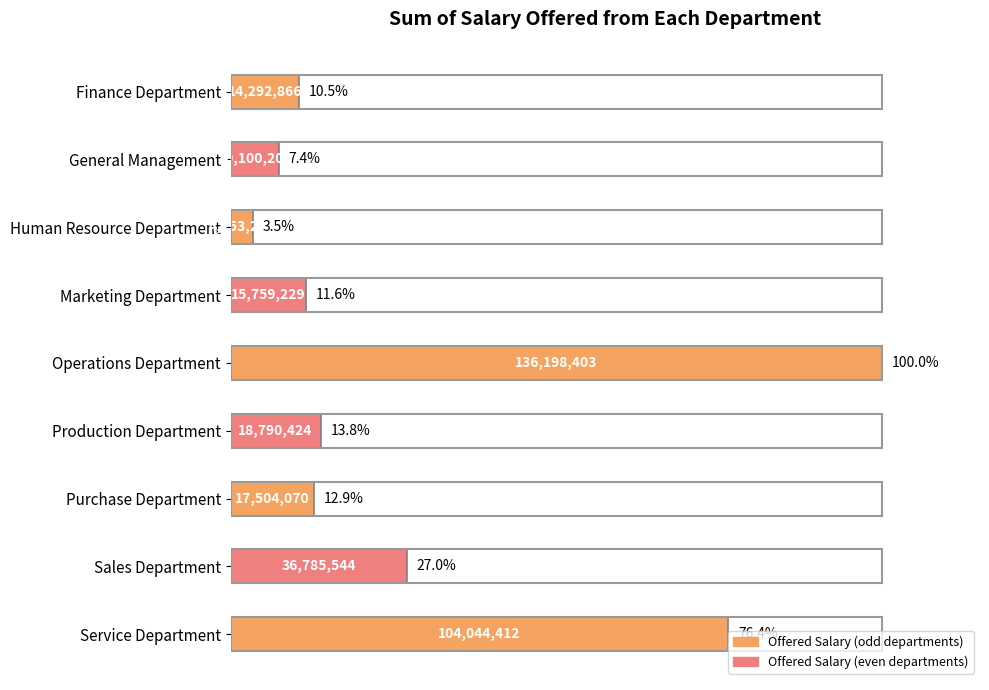

At which label is the value closest to 51?

Sales Department